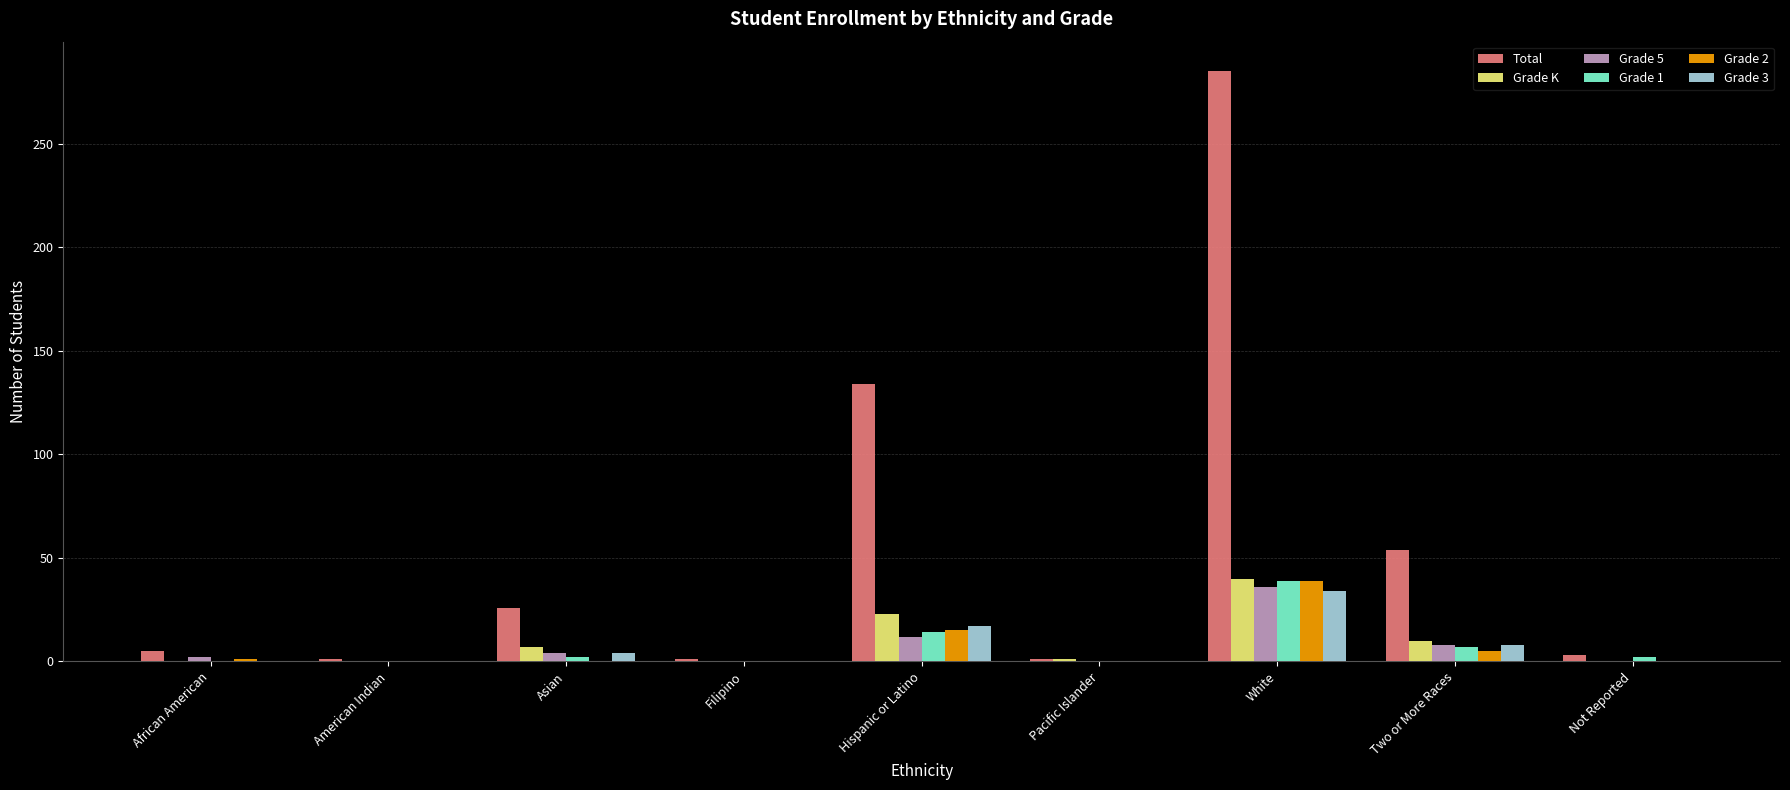

How many groups of bars are there?

9